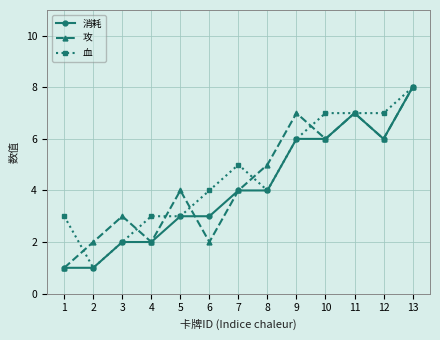

Which series changed the most between 3 and 6?

血